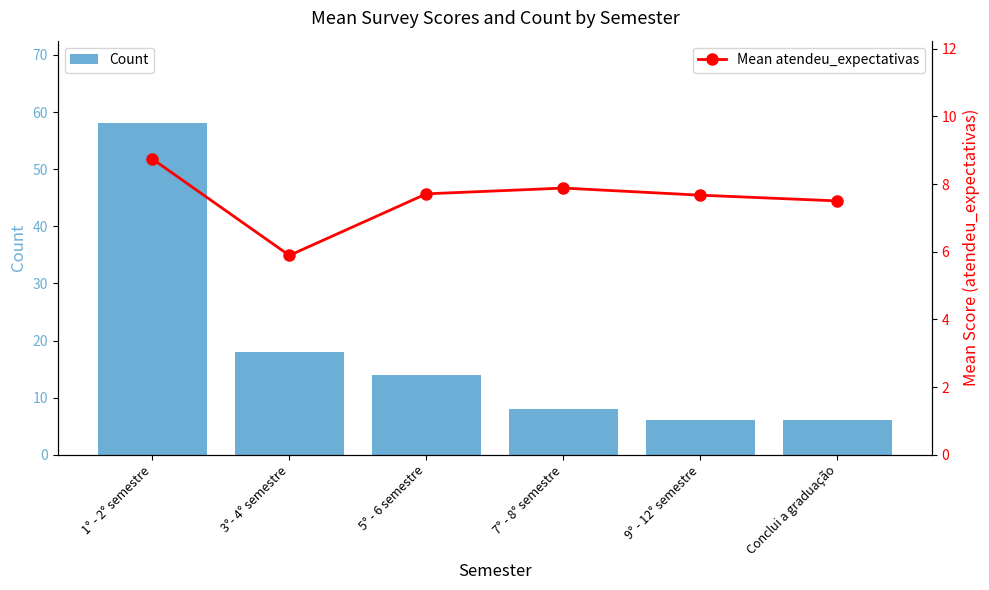

How many data points does each series have?

6